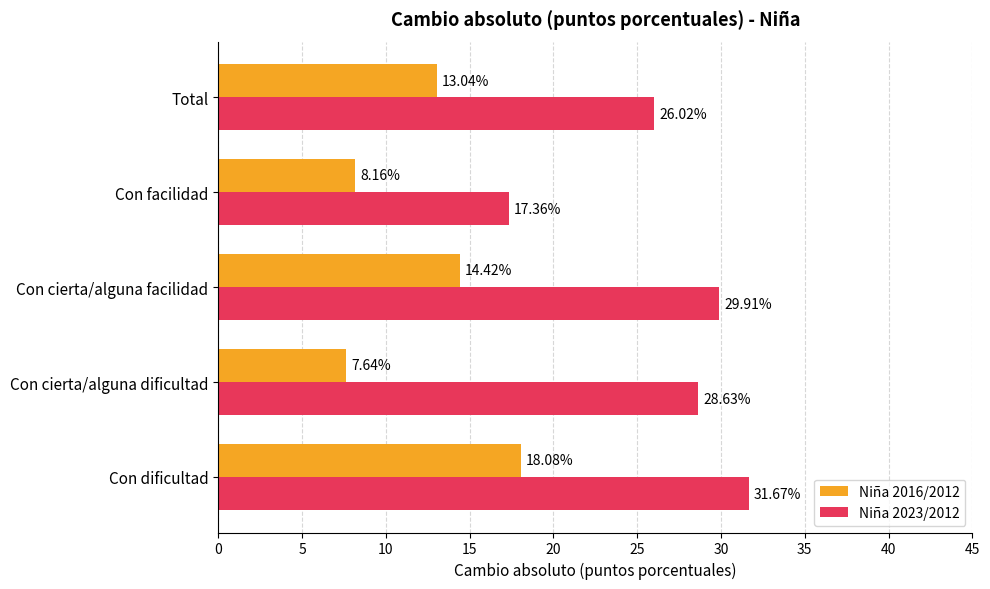

How many distinct data groups are displayed?

2